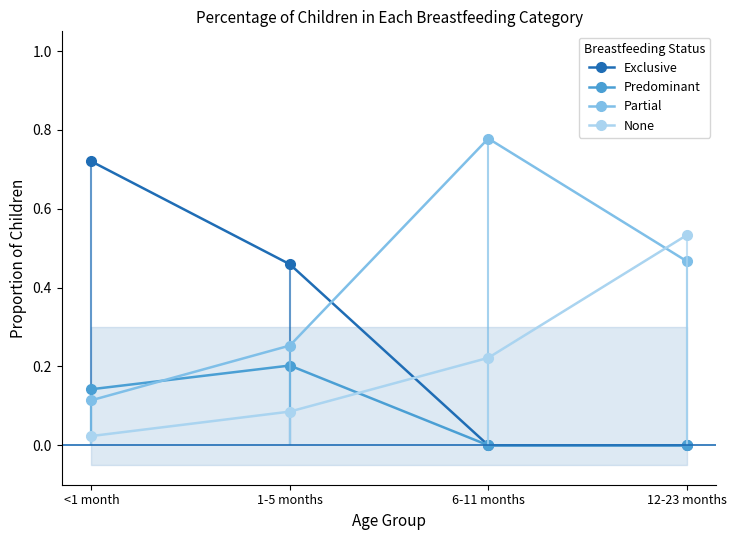

Which label corresponds to the largest value in the chart?

6-11 months